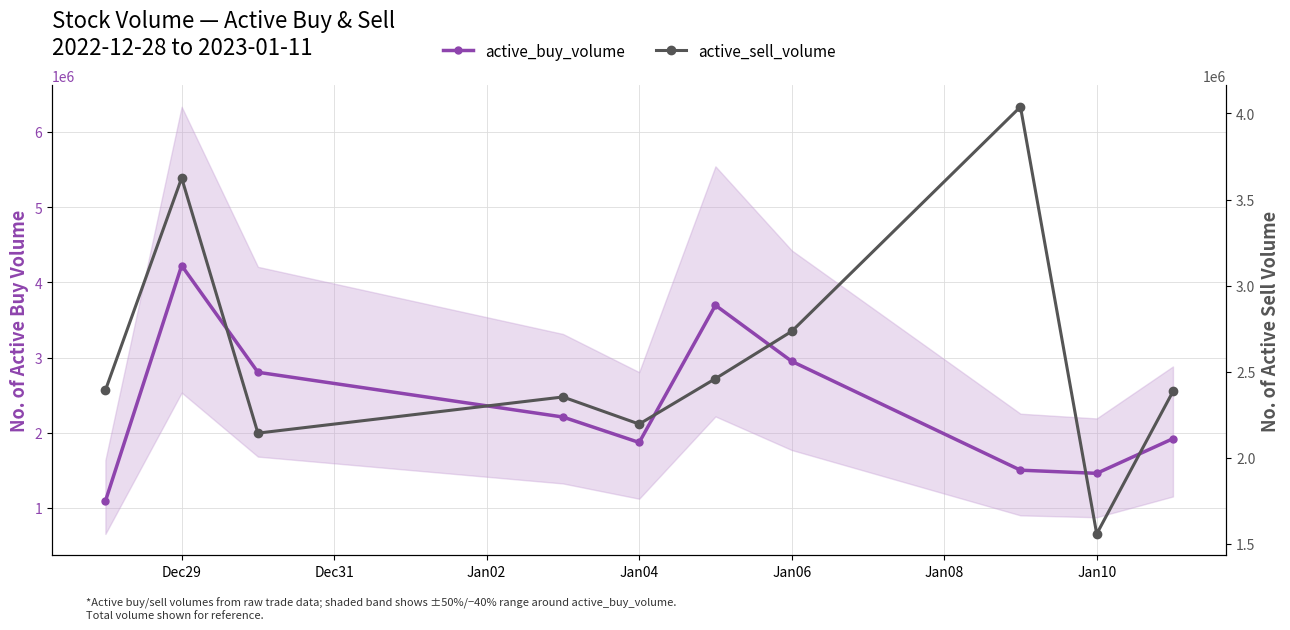

Reading left to right, extract all data points from this chart.

active_buy_volume: 1090400	4222600	2803778	2208756	1870200	3694521	2949690	1501900	1459800	1920798
active_sell_volume: 2392211	3625430	2142954	2353017	2195600	2459655	2734245	4038910	1557371	2385101